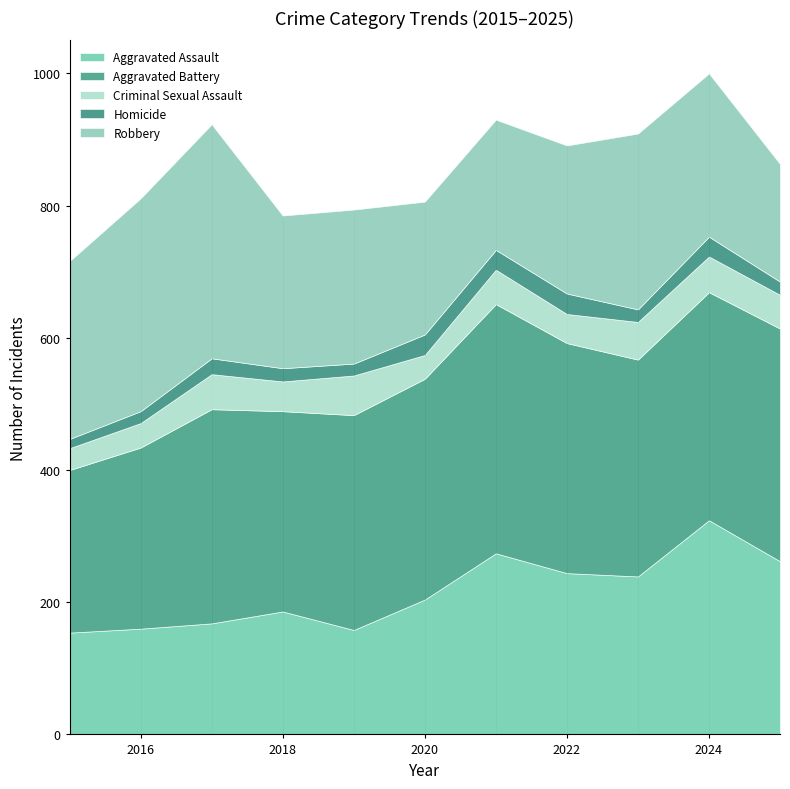

What is the difference between the maximum and minimum values in the Robbery series?

176